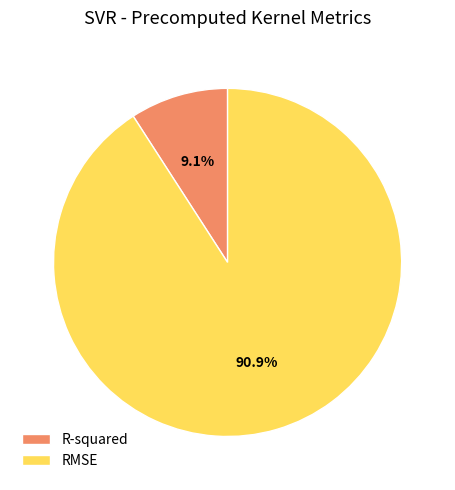

Is it true that R-squared is 1% of the pie?

False